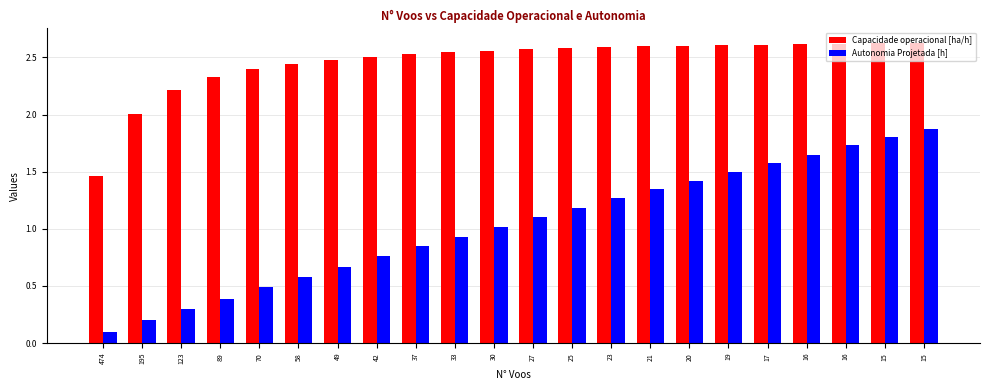

How many bars are there in each group?

2